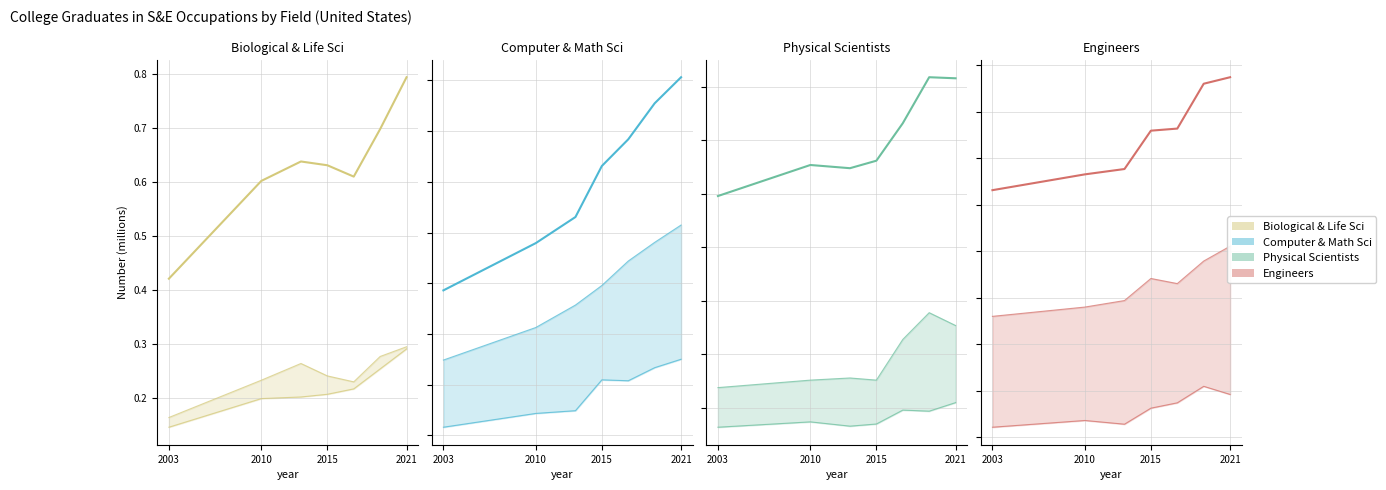

What is the difference between the maximum and minimum values in the Engineers series?

0.5